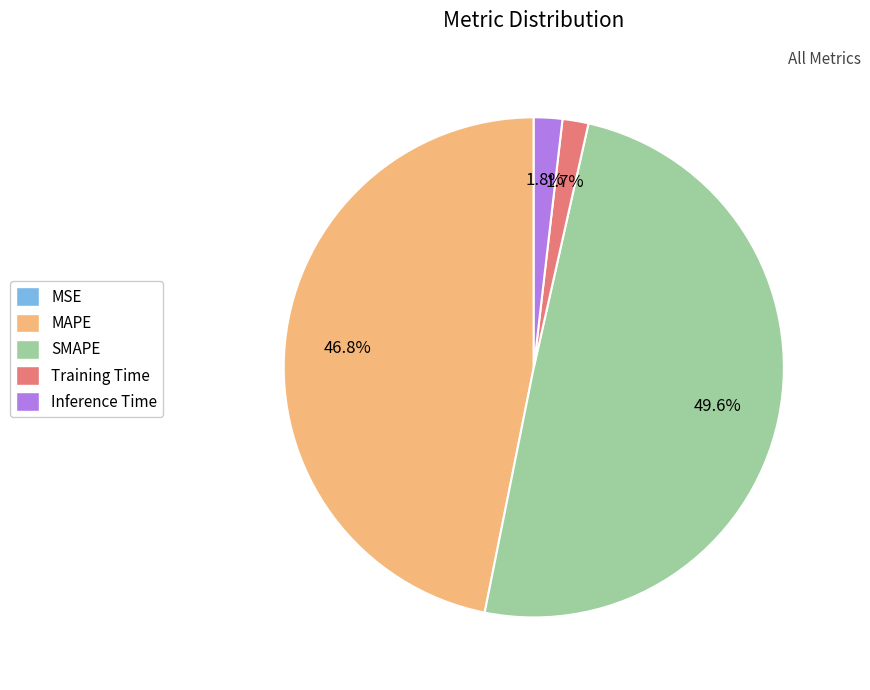

What percentage is the SMAPE slice, to the nearest percent?

50%